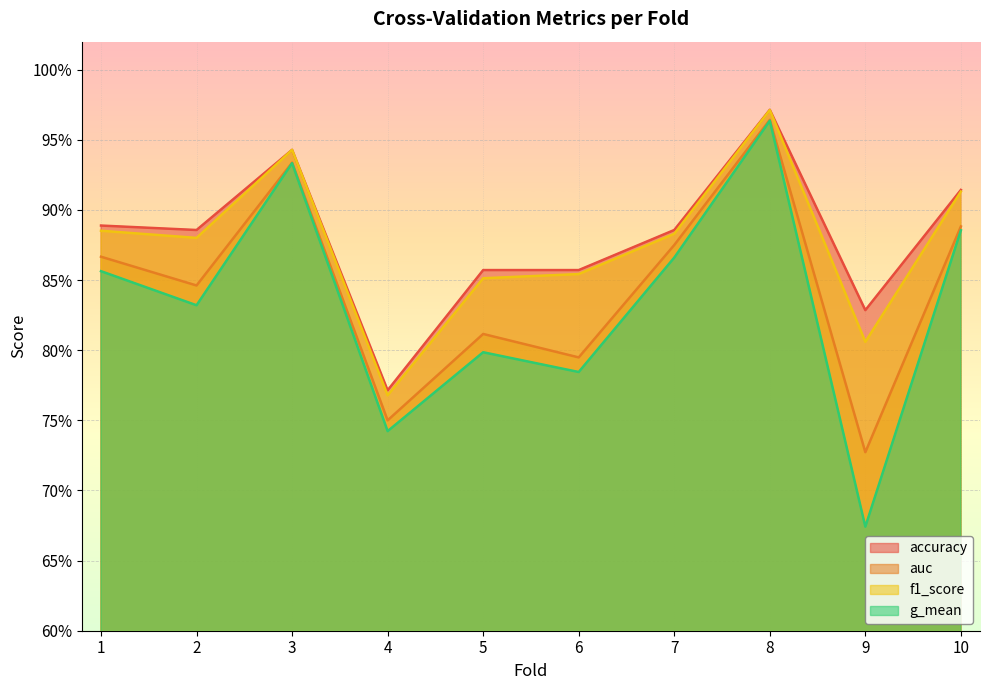

True or false: accuracy and f1_score cross at least once.

False